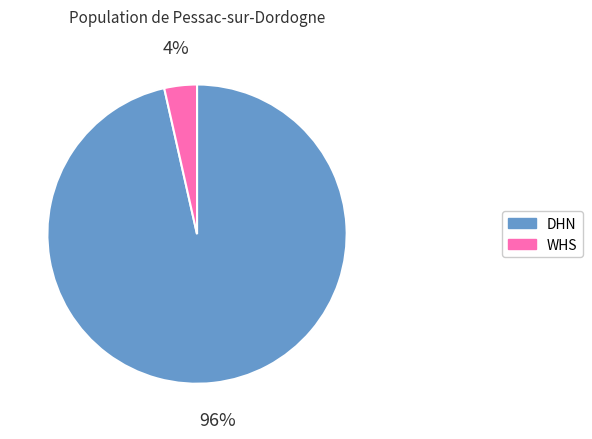

Combined, do DHN and WHS account for over 50%?

Yes